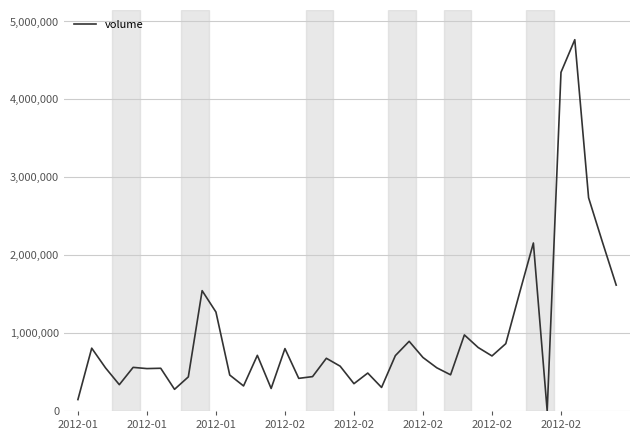

What is the difference between the maximum and minimum values?

4766049